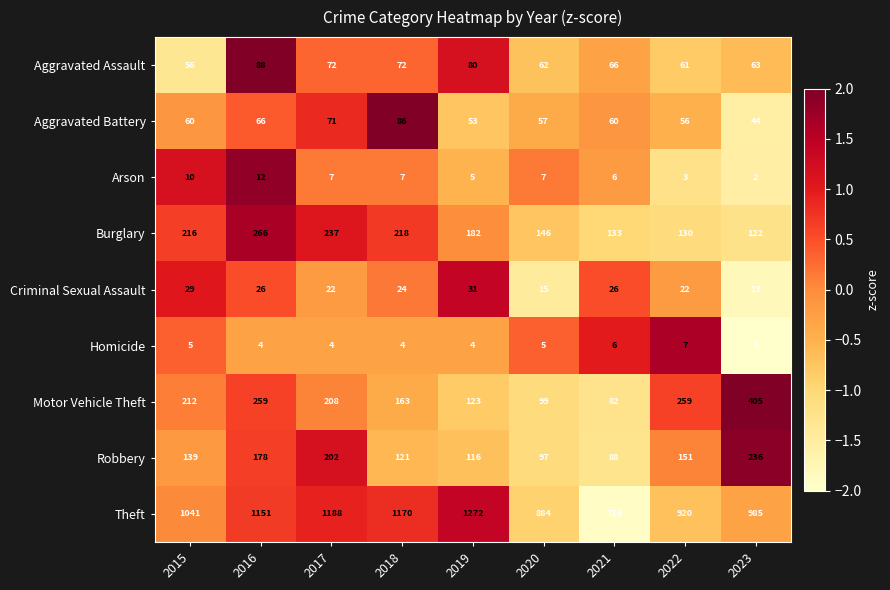

Which series changed the most between 2018 and 2023?

Motor Vehicle Theft